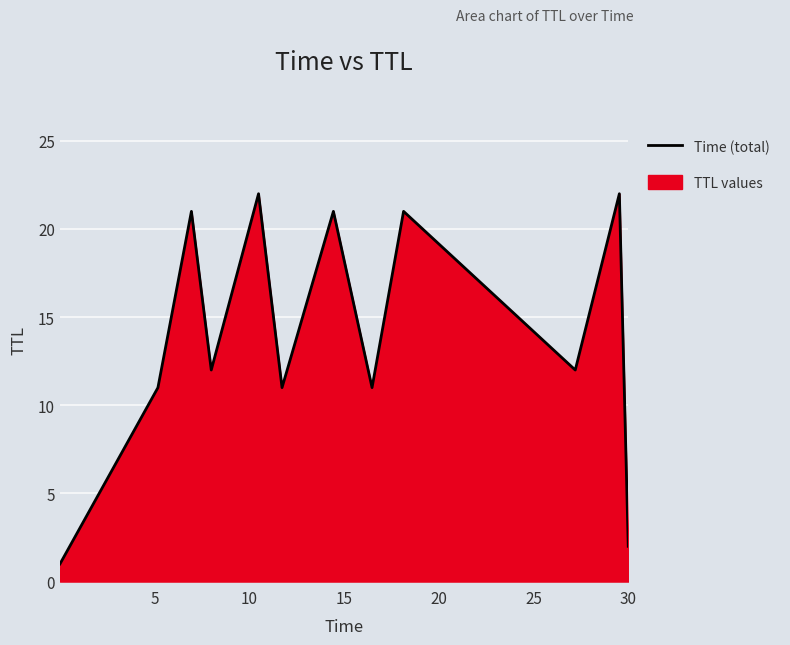

What is the sum of all values?

167